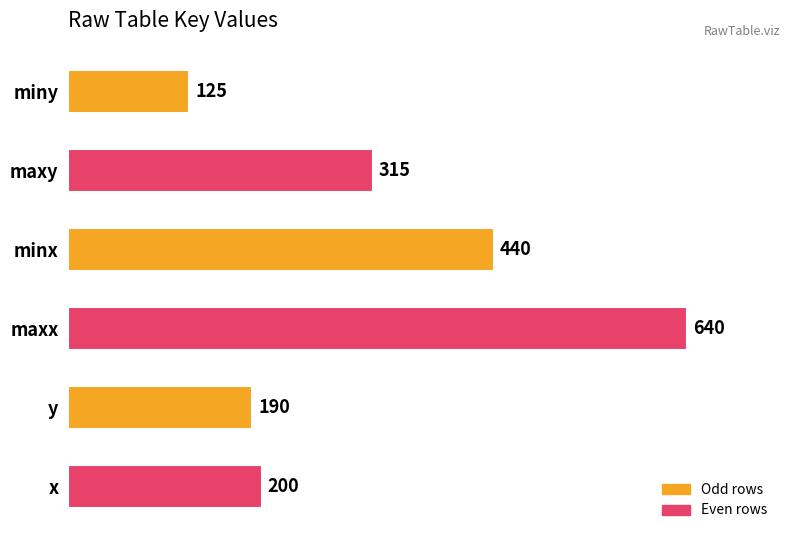

What is the label of the 6th bar from the top?

x